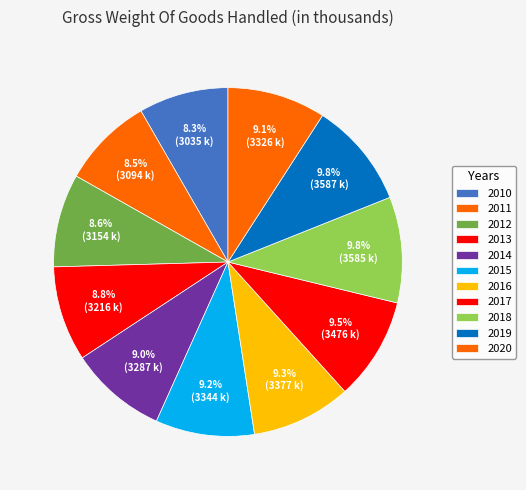

How many slices are in this pie chart?

11